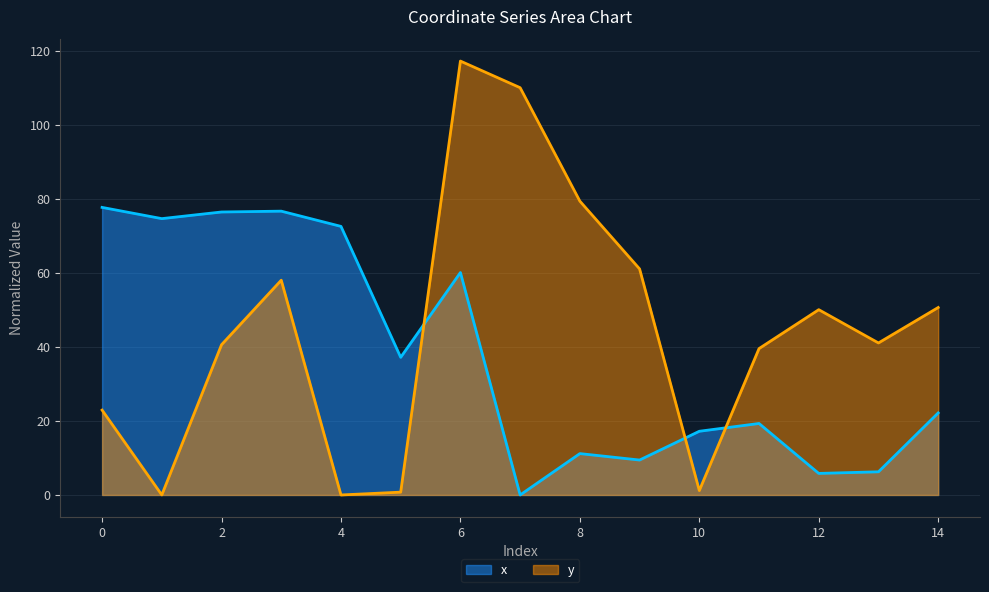

What is the maximum value for y?

117.3